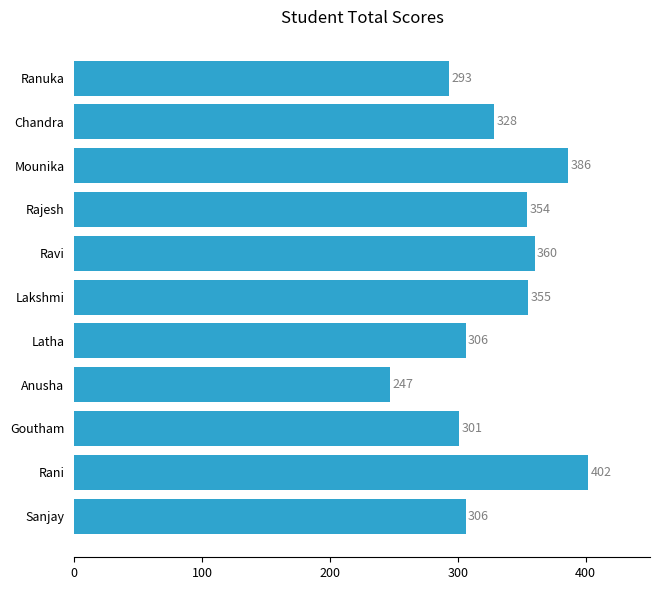

What is the change in value from Rajesh to Chandra?

-26